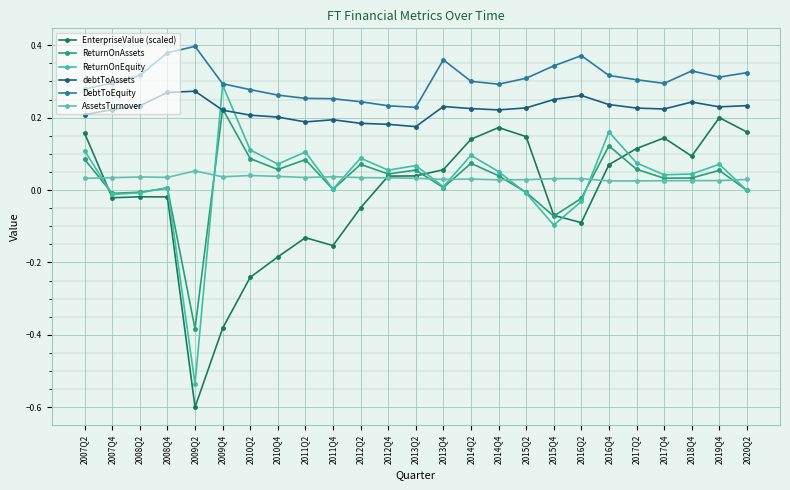

What is the average value of the debtToAssets series?

0.2